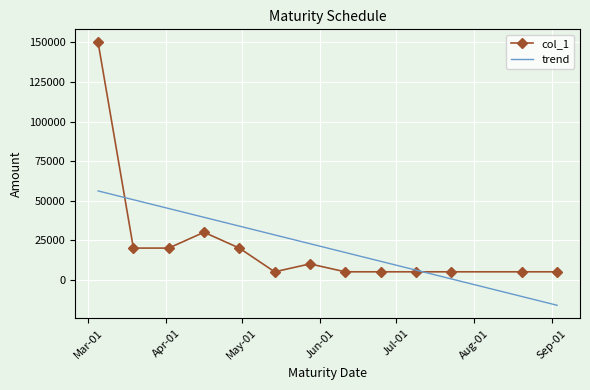

In col_1, how many points are higher than both neighbors (excluding endpoints)?

2